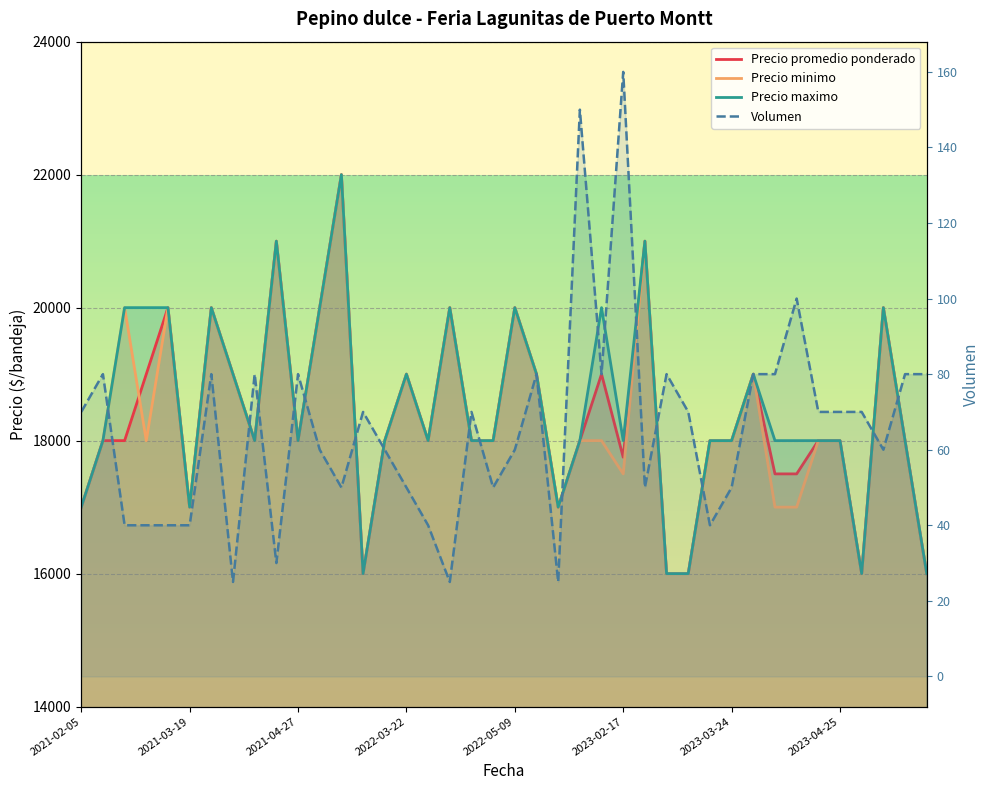

In Precio minimo, how many points are higher than both neighbors (excluding endpoints)?

11